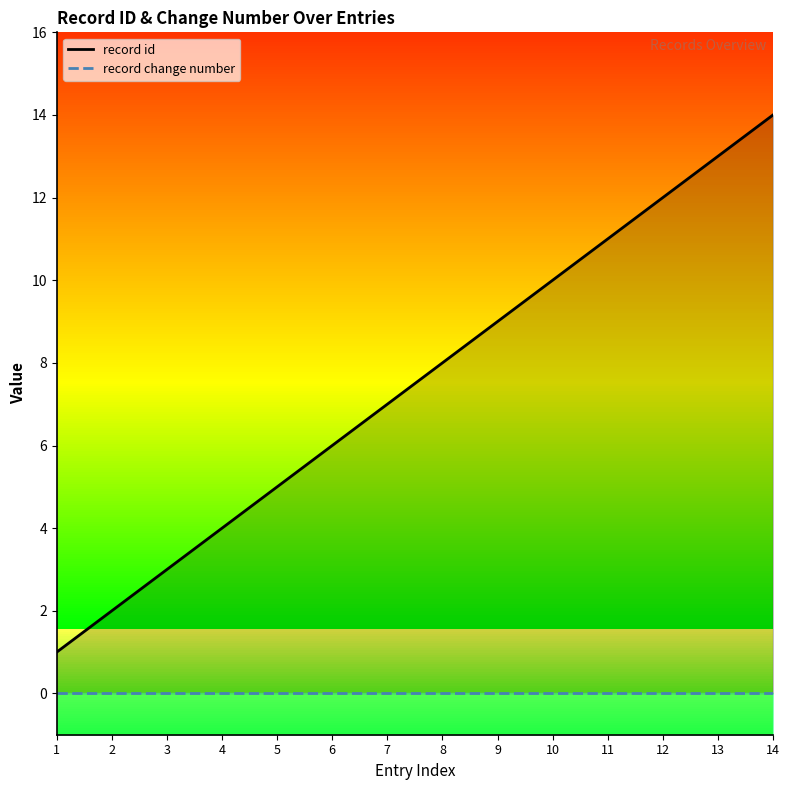

List the series in order of their overall mean, lowest first.

record change number, record id